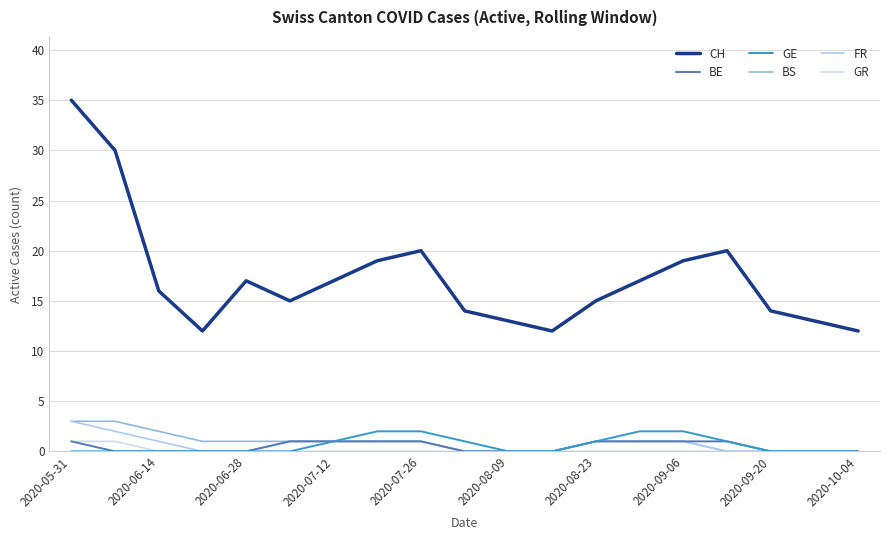

Reading left to right, transcribe all the data shown in this chart.

CH: 35	30	16	12	17	15	17	19	20	14	13	12	15	17	19	20	14	13	12
BE: 1	0	0	0	0	1	1	1	1	0	0	0	1	1	1	1	0	0	0
GE: 0	0	0	0	0	0	1	2	2	1	0	0	1	2	2	1	0	0	0
BS: 3	3	2	1	1	1	1	1	1	0	0	0	1	1	1	0	0	0	0
FR: 3	2	1	0	0	1	1	1	1	0	0	0	1	1	1	0	0	0	0
GR: 1	1	0	0	0	0	0	0	0	0	0	0	0	0	0	0	0	0	0